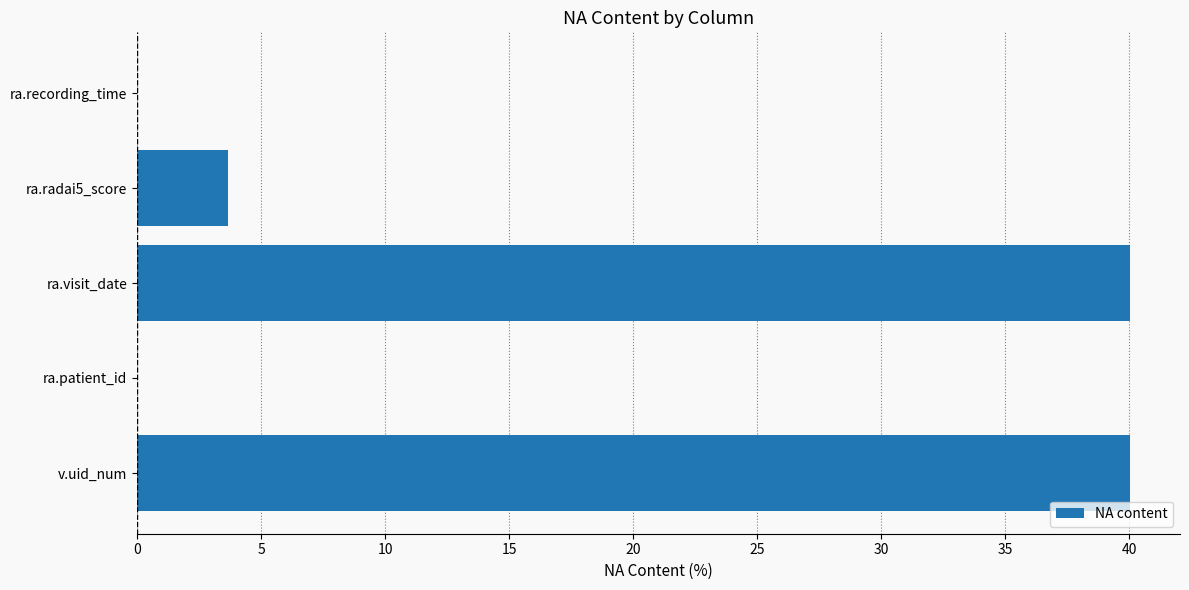

What is the greatest value displayed?

40.1